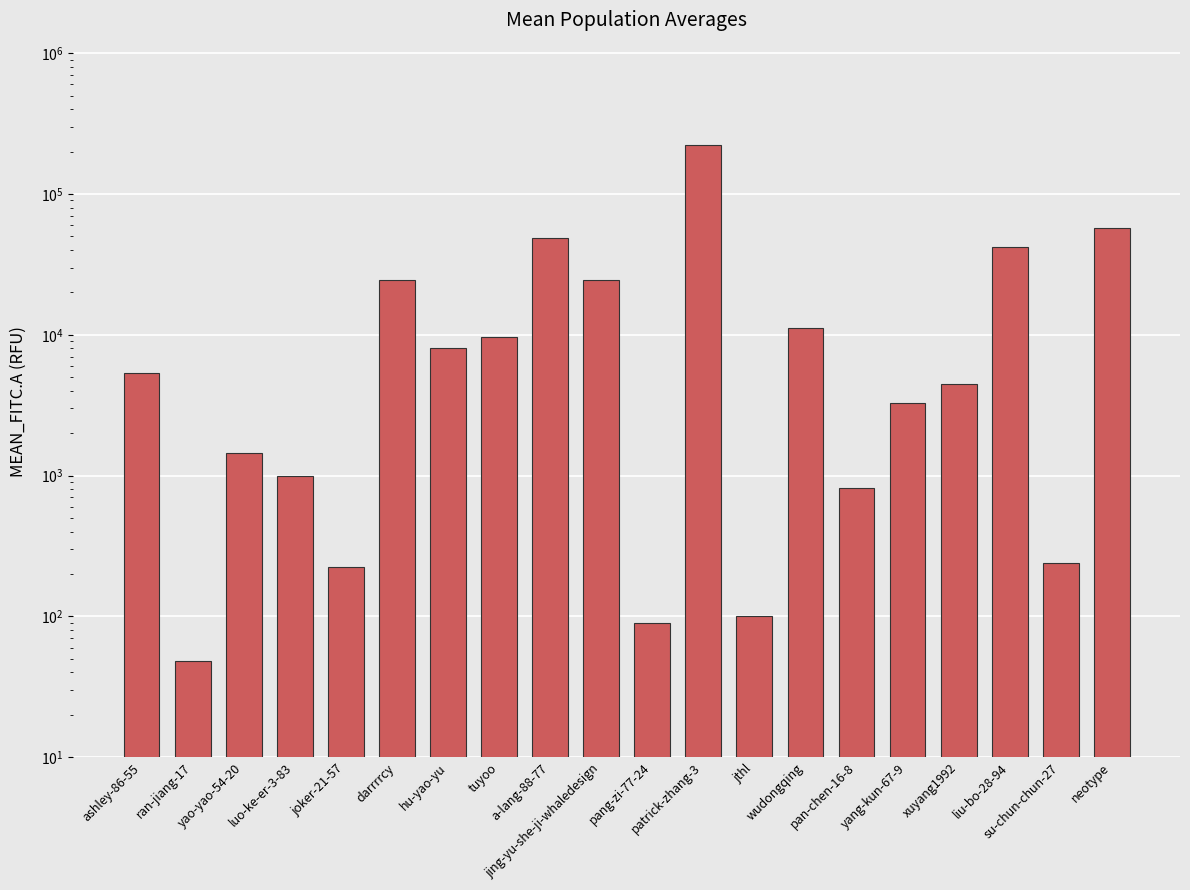

List the labels in order of value, largest first.

patrick-zhang-3, neotype, a-lang-88-77, liu-bo-28-94, darrrrcy, jing-yu-she-ji-whaledesign, wudongqing, tuyoo, hu-yao-yu, ashley-86-55, xuyang1992, yang-kun-67-9, yao-yao-54-20, luo-ke-er-3-83, pan-chen-16-8, su-chun-chun-27, joker-21-57, jthl, pang-zi-77-24, ran-jiang-17